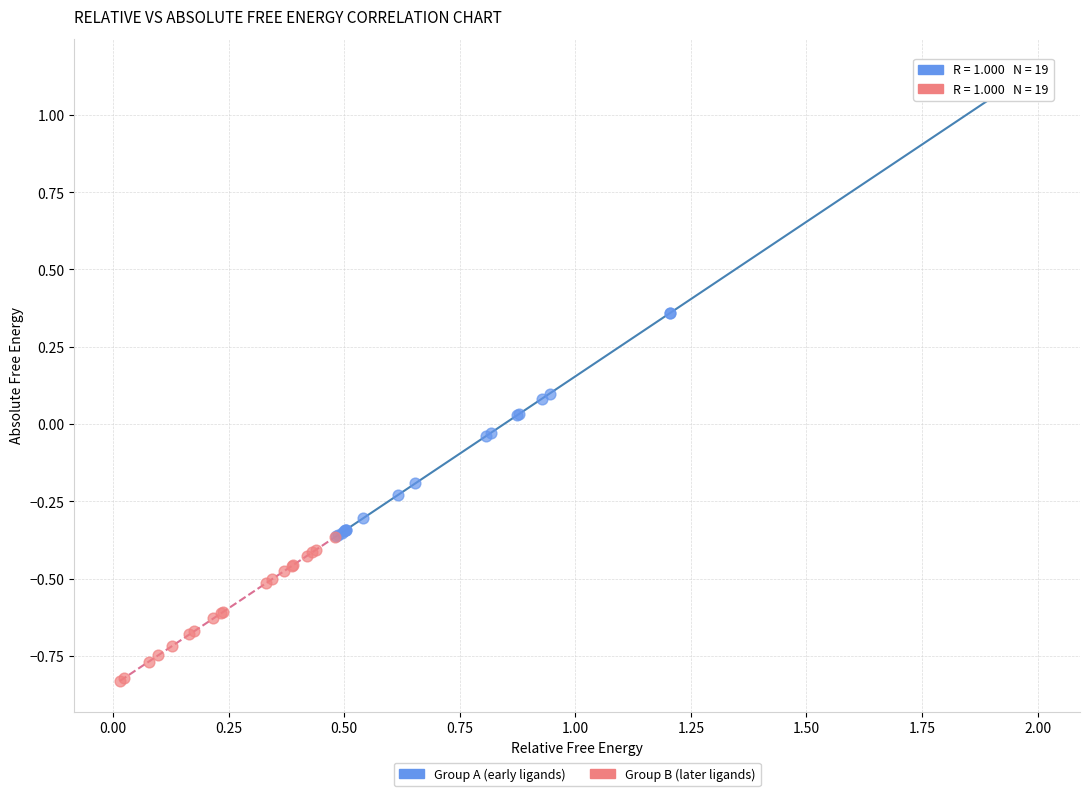

Which series contains the highest Y value?

Group A (early ligands)